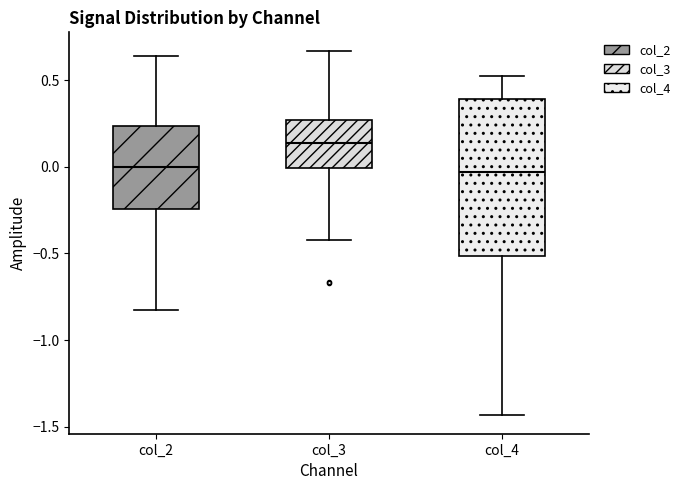

Comparing the boxes themselves (not the whiskers), which one is the tallest?

col_4